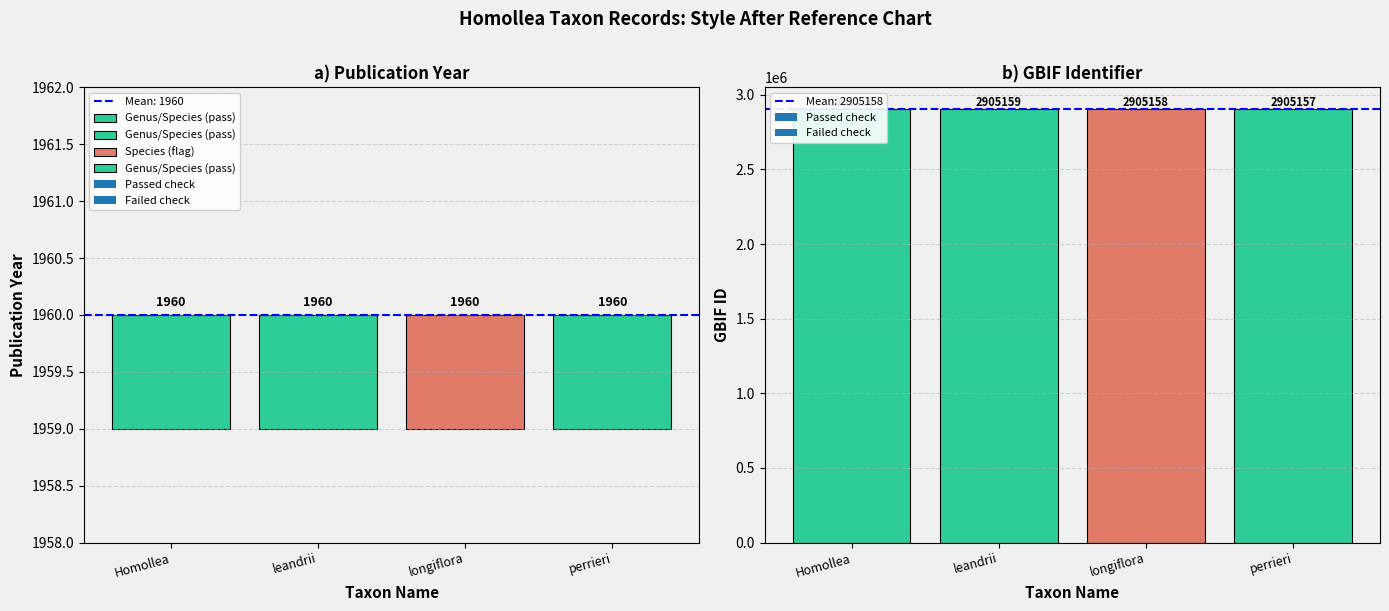

Reading left to right, what are all the values shown in this chart?

year: Notul. Syst. (Paris) 16: 13 (1960)=1960	Notul. Syst. (Paris) 16: 15 (1960)=1960	Notul. Syst. (Paris) 16: 16 (1960)=1960	Notul. Syst. (Paris) 16: 15 (1960)=1960
gbif_id: Notul. Syst. (Paris) 16: 13 (1960)=2905156	Notul. Syst. (Paris) 16: 15 (1960)=2905159	Notul. Syst. (Paris) 16: 16 (1960)=2905158	Notul. Syst. (Paris) 16: 15 (1960)=2905157